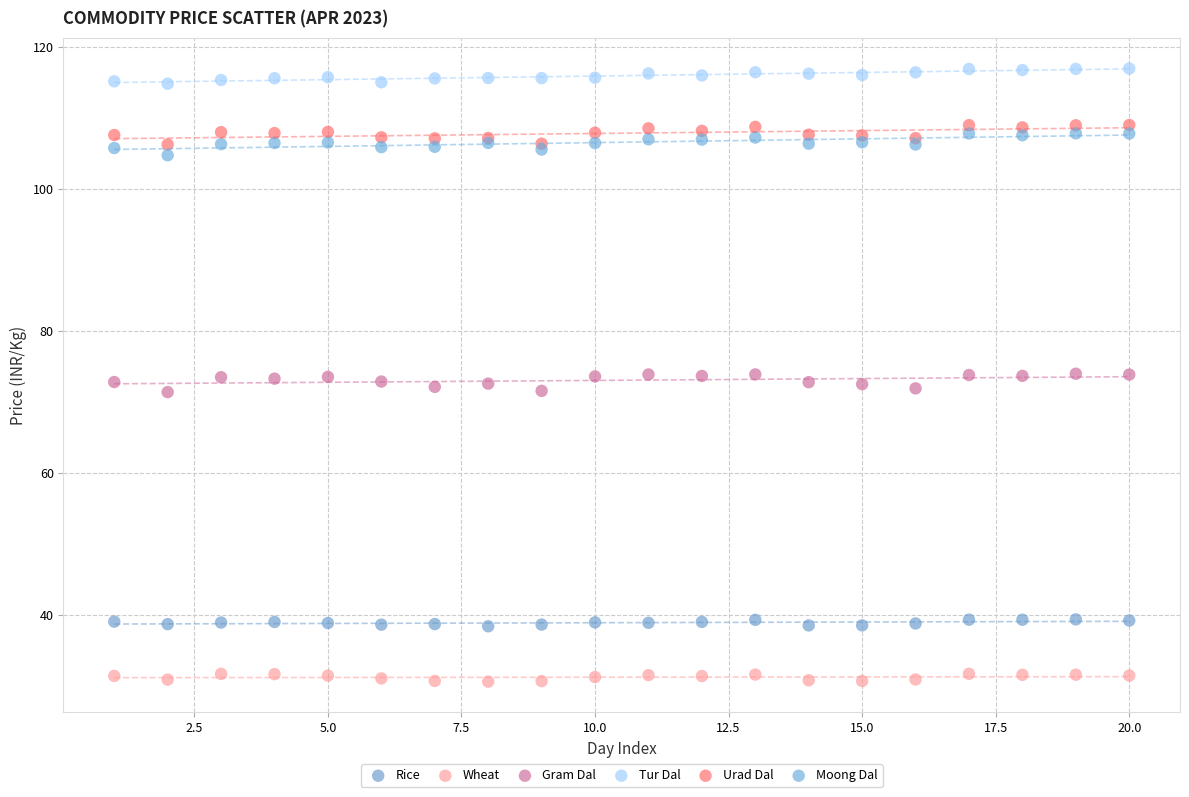

What is the X range (max minus min) for the scatter plot?

19.0